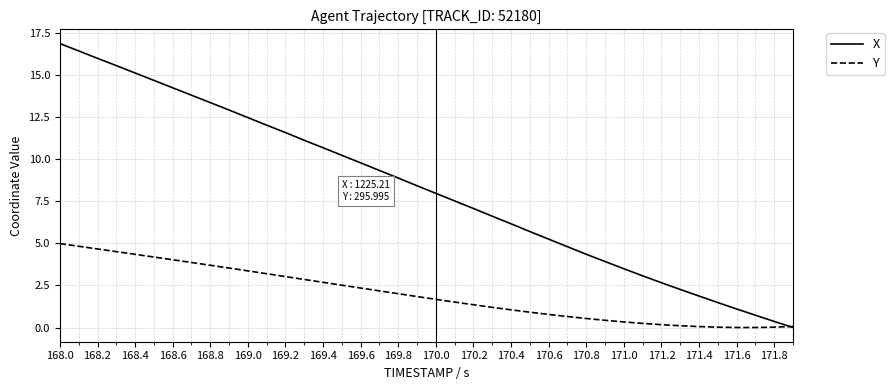

Rank the series by their average value, from lowest to highest.

Y, X